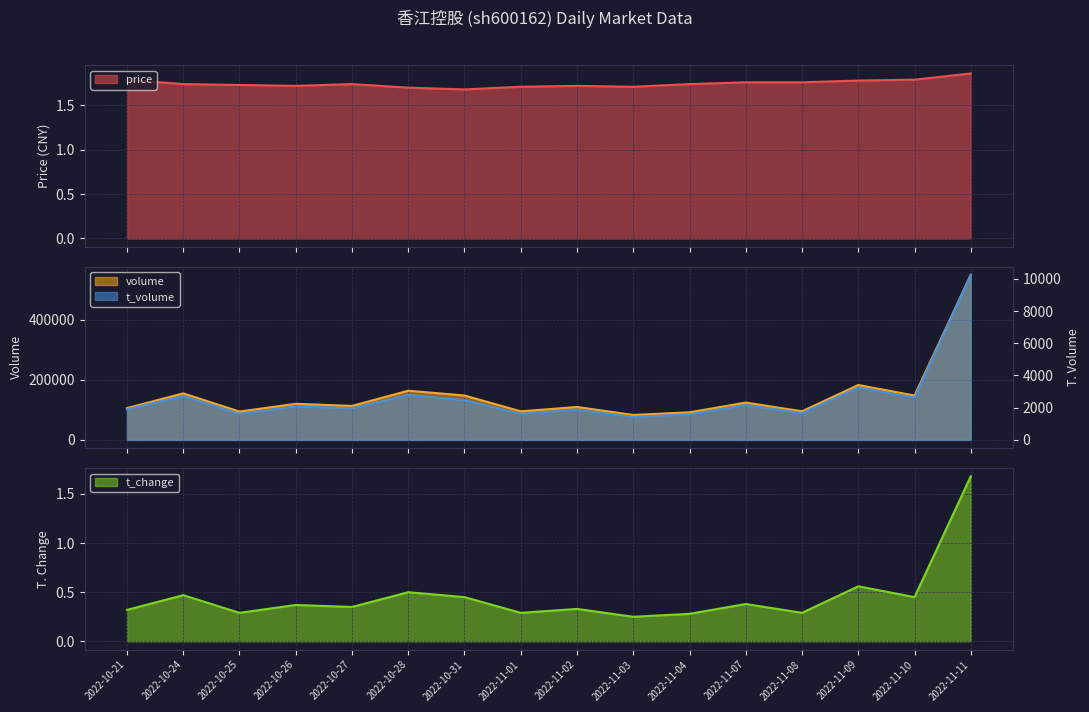

What is the difference between the maximum and second lowest values in the t_change series?

1.4